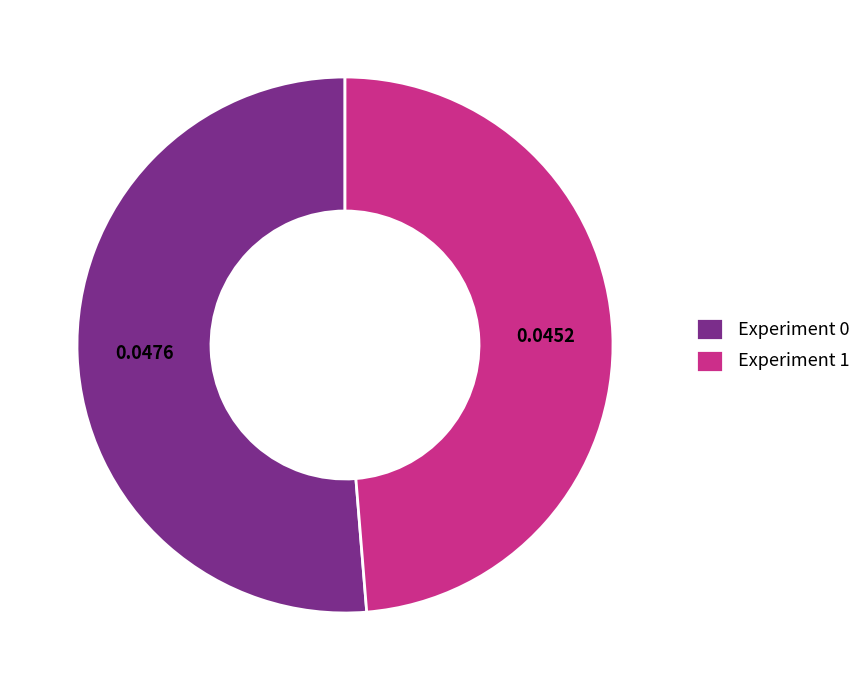

How many slices are in this pie chart?

2